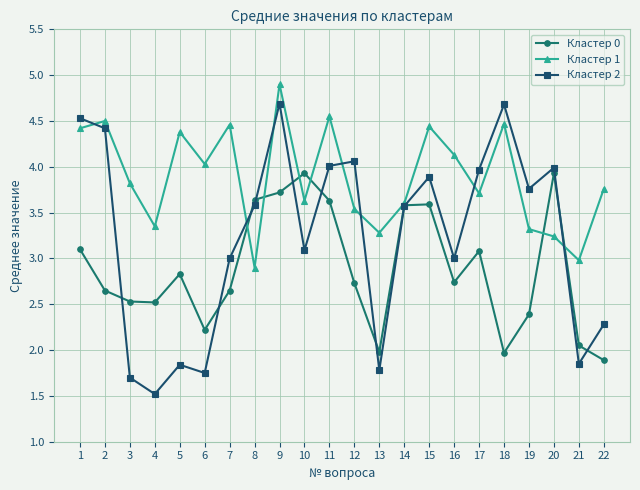

True or false: Кластер 1 has a value of 7.8 at 15.

False